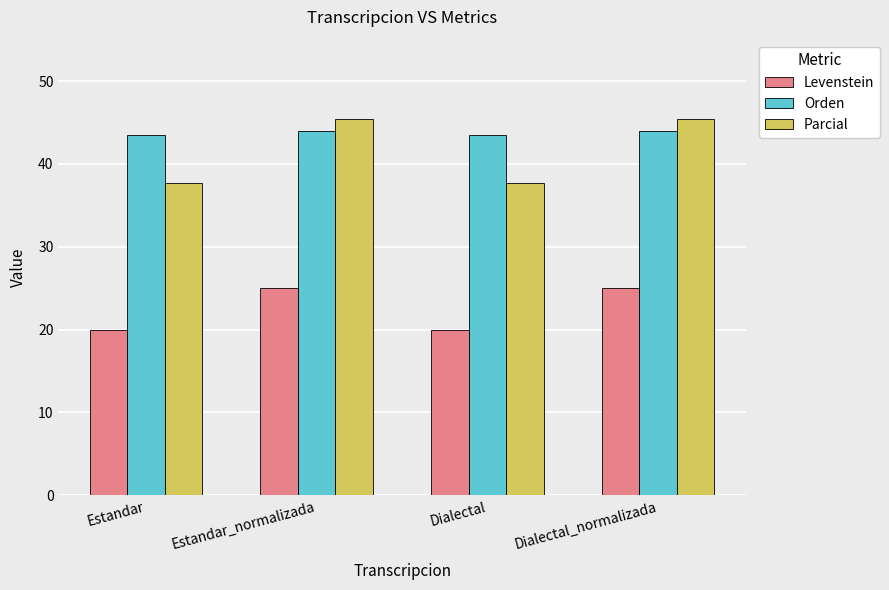

Reading left to right, extract all data points from this chart.

Levenstein: 20.0	25.0	20.0	25.0
Orden: 43.5	44.0	43.5	44.0
Parcial: 37.6	45.5	37.6	45.5